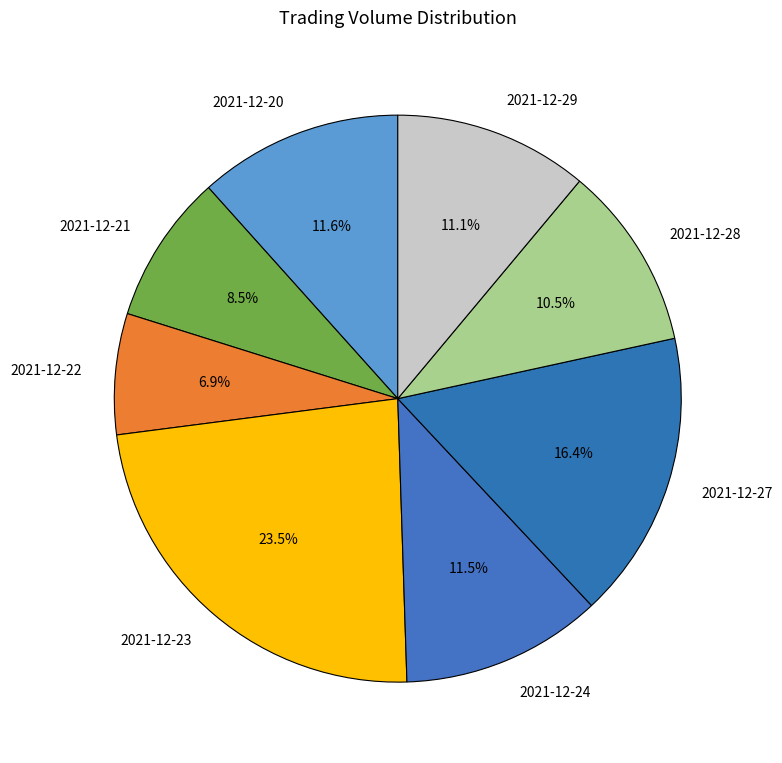

To the nearest percent, what is the difference between the 2021-12-27 and 2021-12-24 slice percentages?

5%